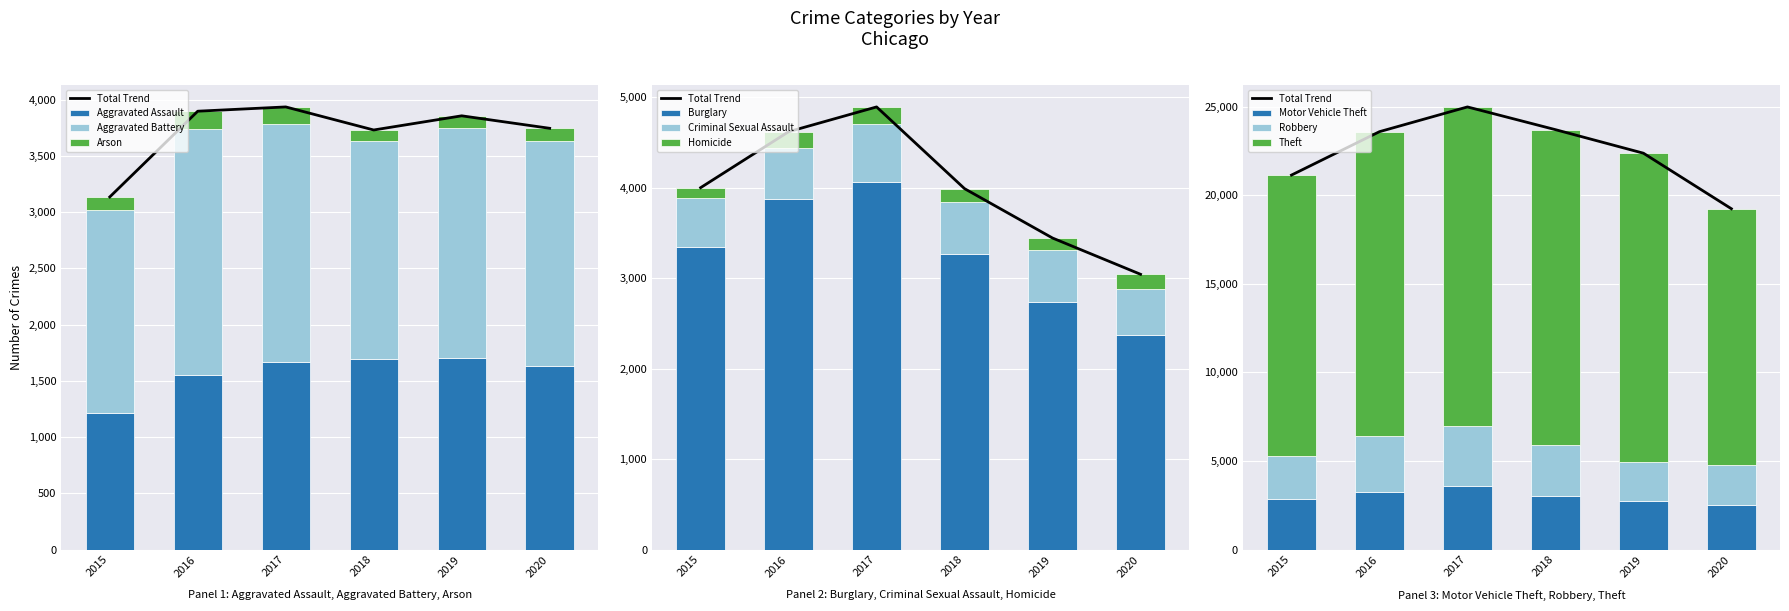

Which category has the highest value in the 2015 series?

Theft